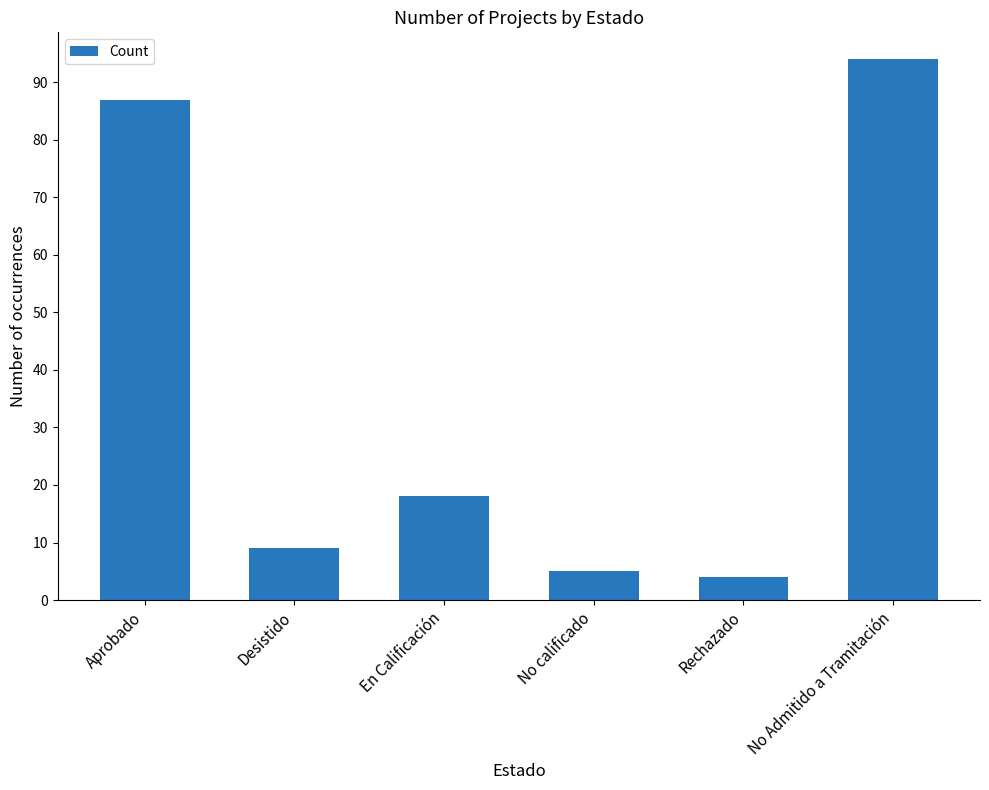

Reading left to right, what are all the values shown in this chart?

Aprobado=87	Desistido=9	En Calificación=18	No calificado=5	Rechazado=4	No Admitido a Tramitación=94